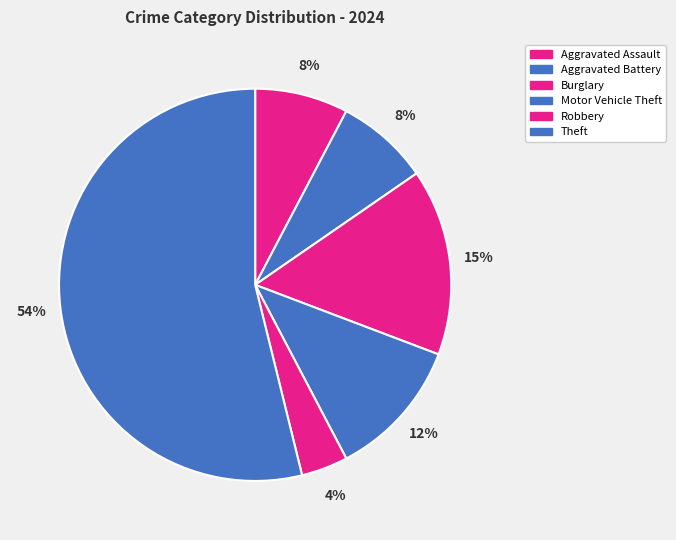

Rank the categories by value from highest to lowest.

Theft, Burglary, Motor Vehicle Theft, Aggravated Assault, Aggravated Battery, Robbery